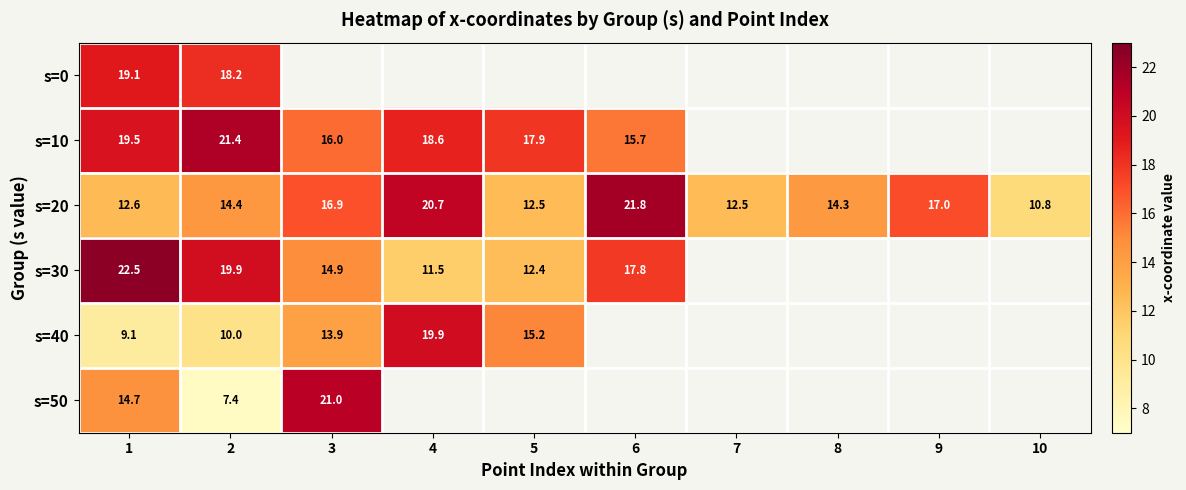

Rank the series at 2 from highest to lowest value.

s=10, s=30, s=0, s=20, s=40, s=50